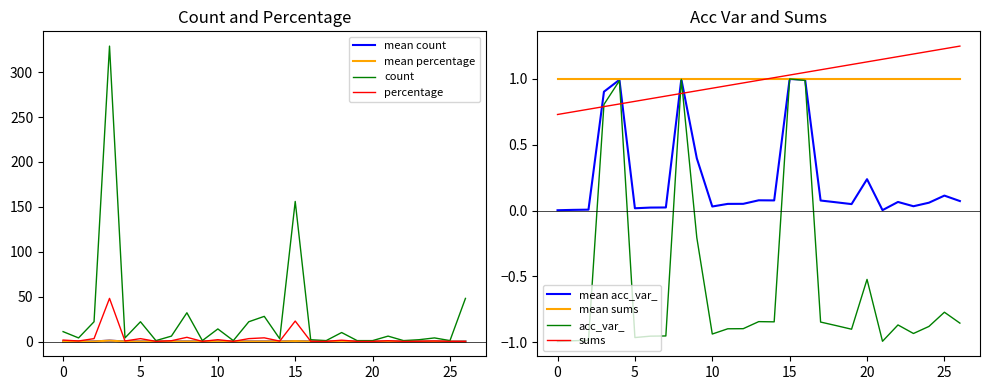

True or false: percentage has more than 2 points higher than both neighbors.

True